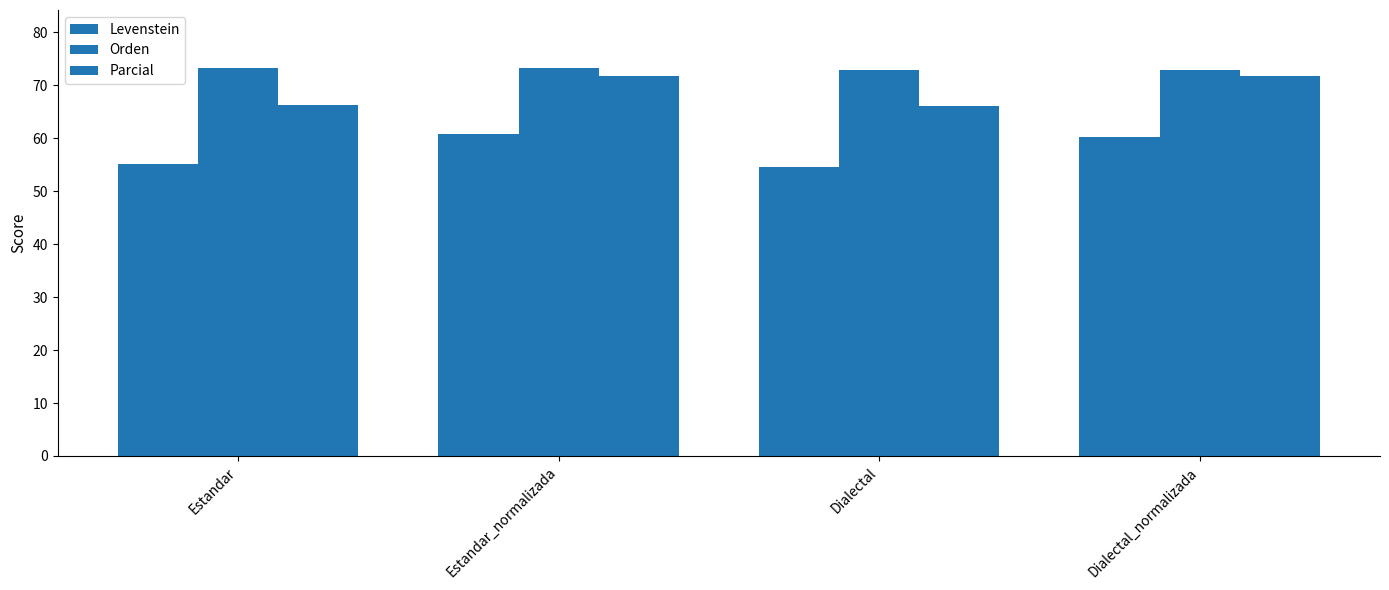

Reading left to right, what are all the values shown in this chart?

Levenstein: 55.1	60.7	54.5	60.3
Orden: 73.2	73.2	72.9	72.9
Parcial: 66.2	71.7	66.1	71.8